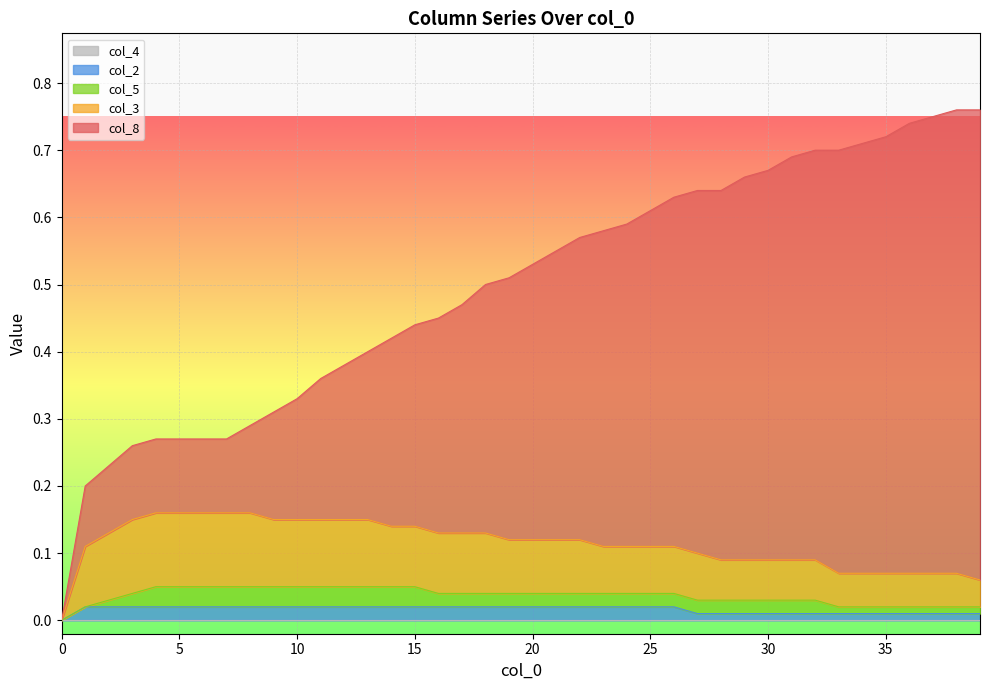

What is the greatest value displayed?

0.8